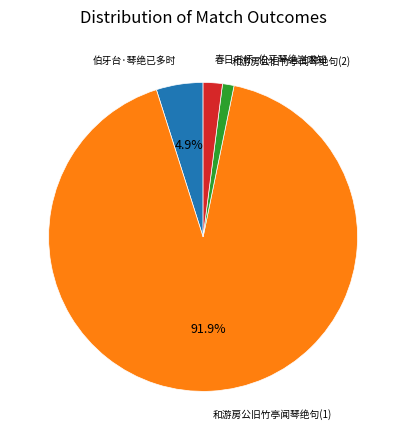

Does any single category account for the majority?

Yes